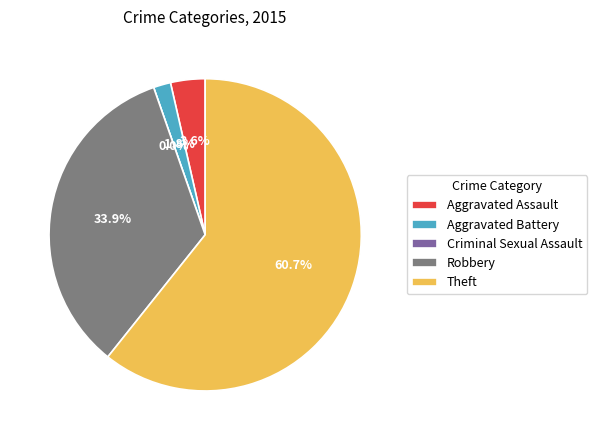

Which slice is the largest?

Theft